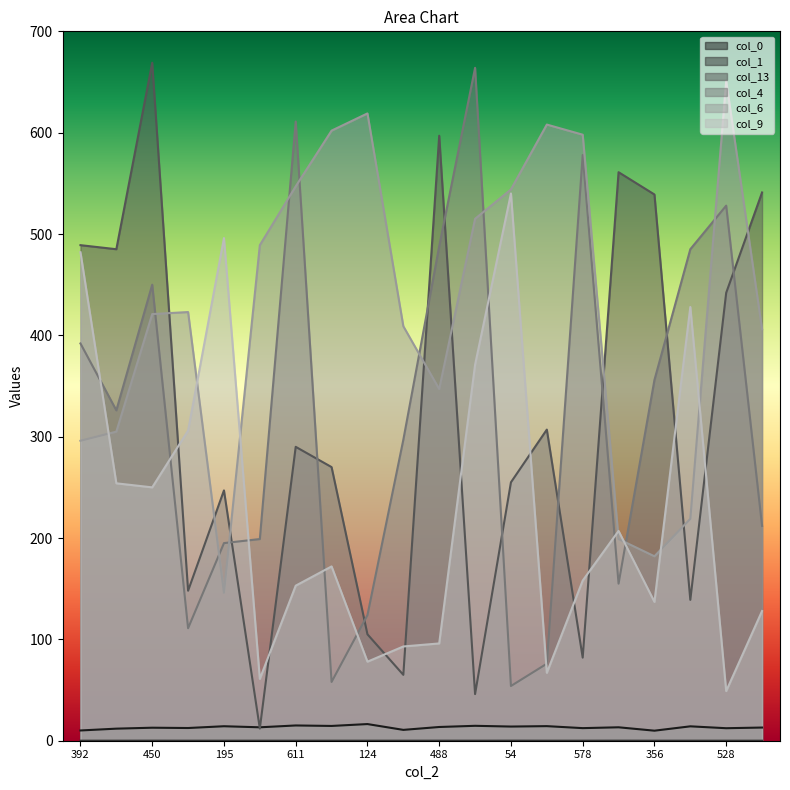

List the labels in order of col_13 value, largest first.

450, 488, 155, 212, 356, 392, 326, 528, 76, 611, 58, 54, 195, 111, 485, 124, 578, 297, 664, 199